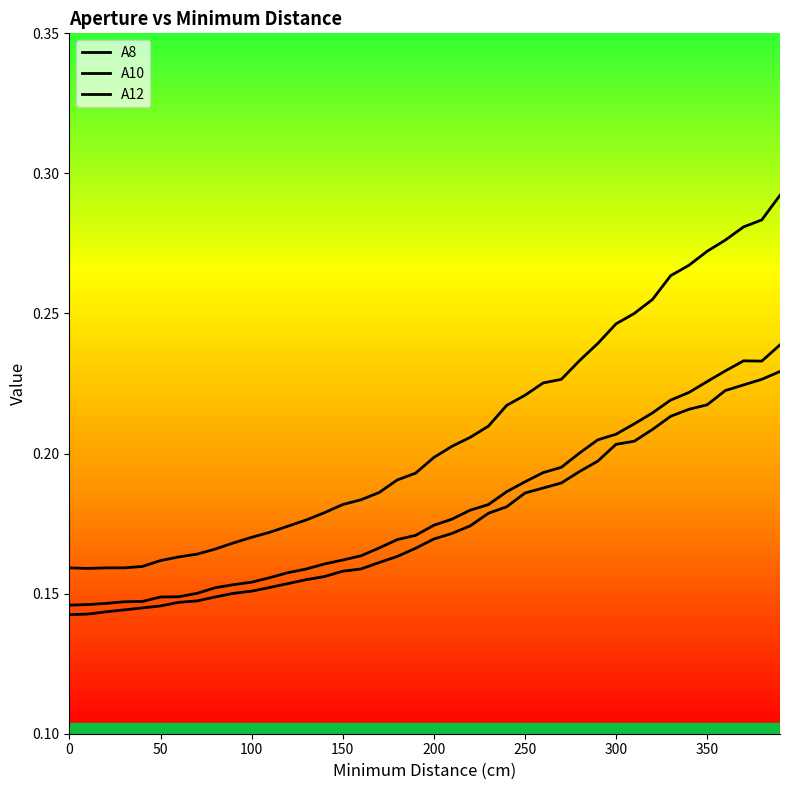

What is the total value across all series at 100?

0.5